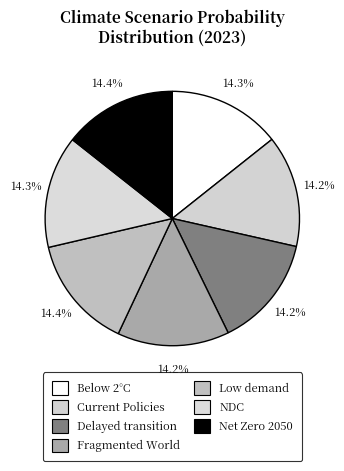

What is the smallest slice in the pie chart?

Fragmented World